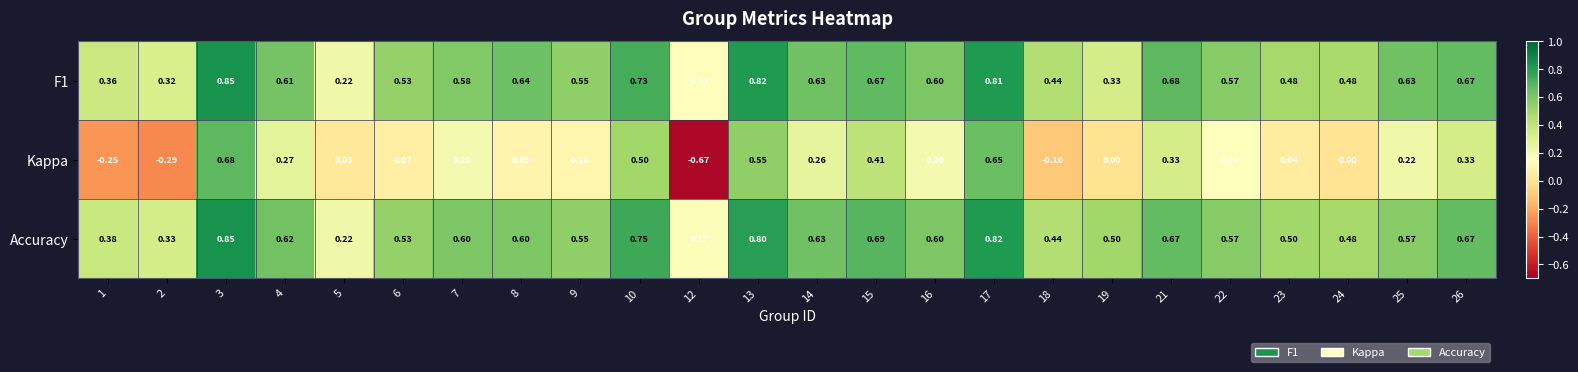

Which series has the largest total across all categories?

Accuracy